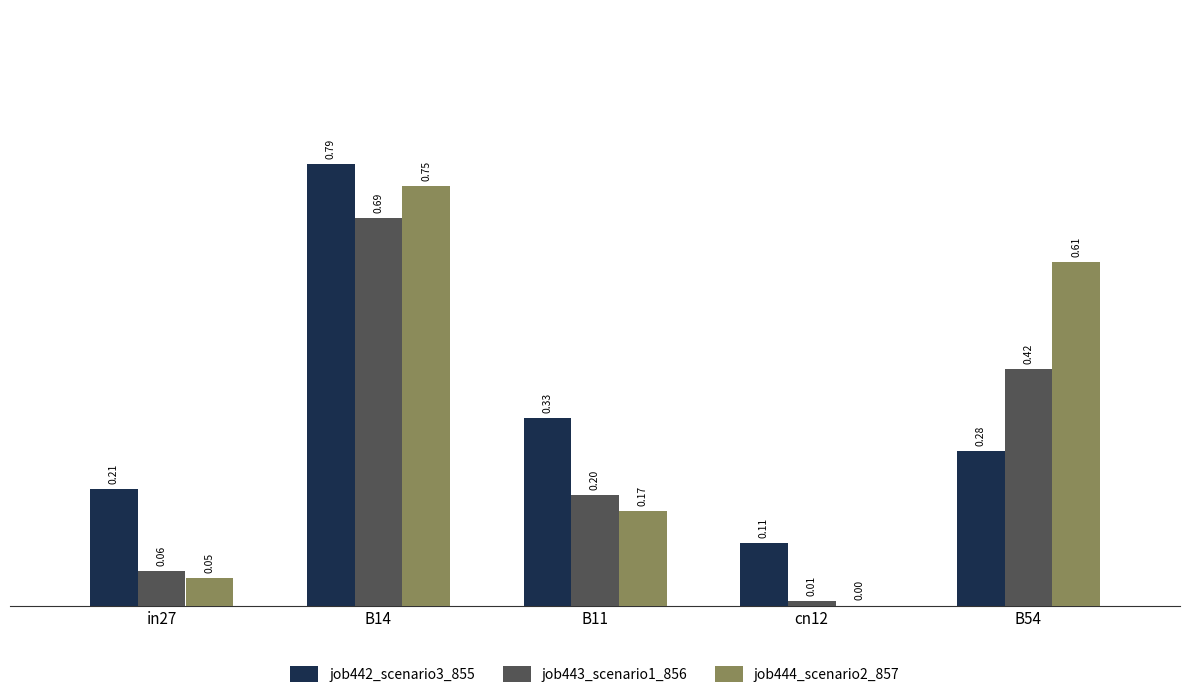

What is the sum of all job444_scenario2_857 values?

1.6